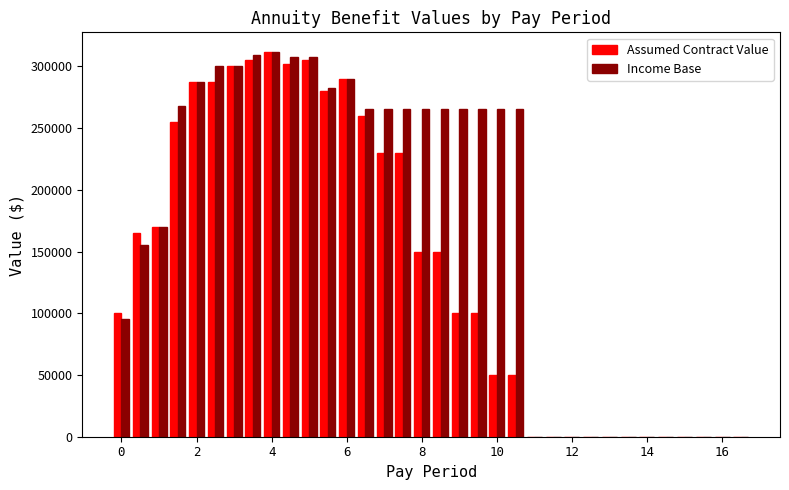

Which series has the largest total across all categories?

Income Base